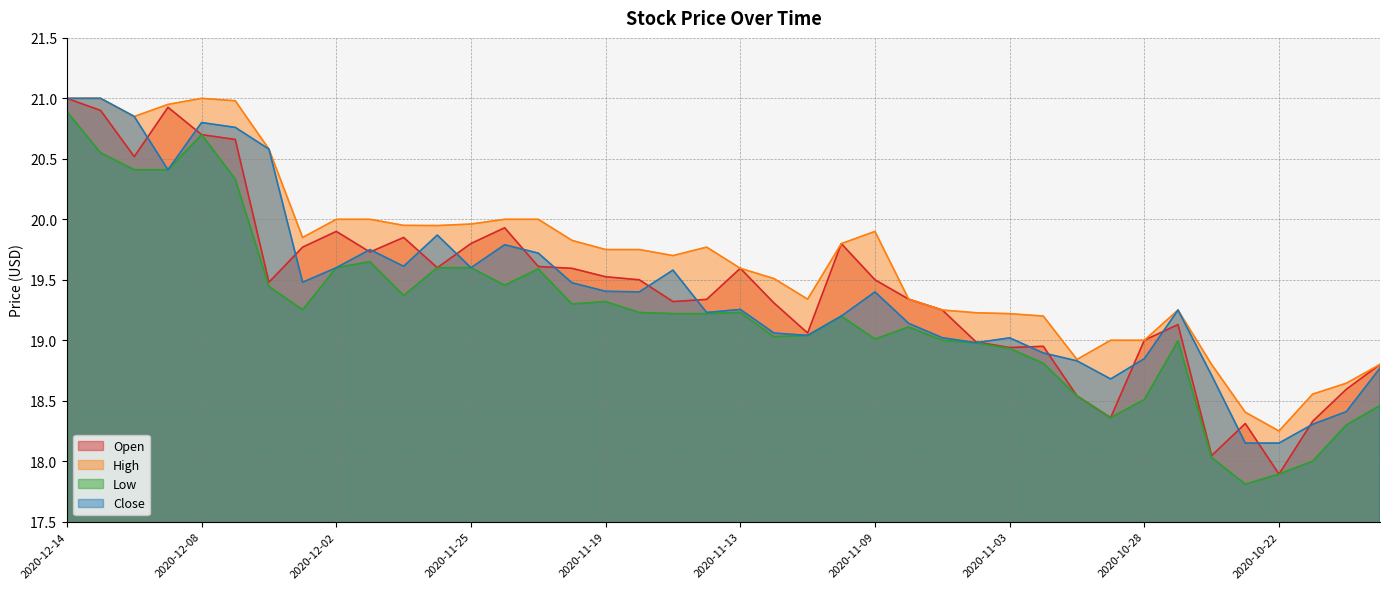

What is the lowest value of the Open series?

17.9